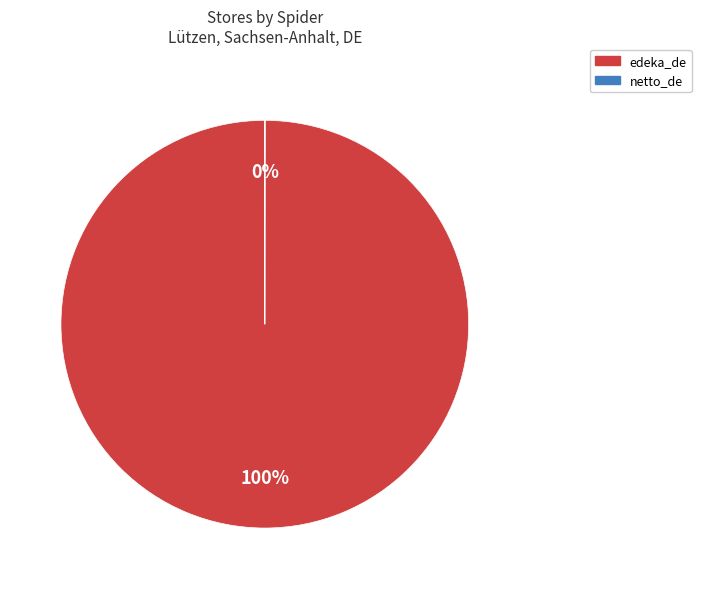

To the nearest percent, what is the difference between the largest and smallest slice percentages?

100%